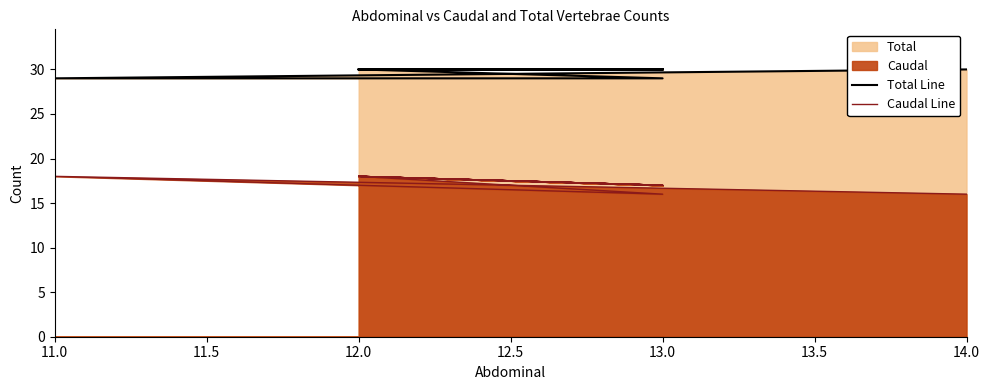

List the series in order of their peak value, lowest first.

Caudal Line, Total Line